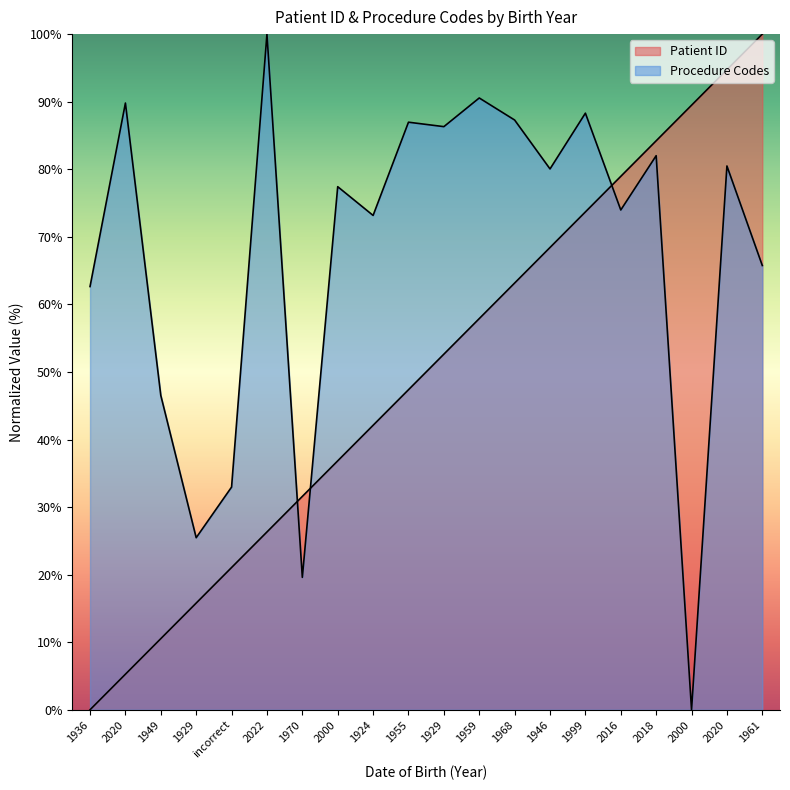

At which label is Patient ID closest to 50?

1929